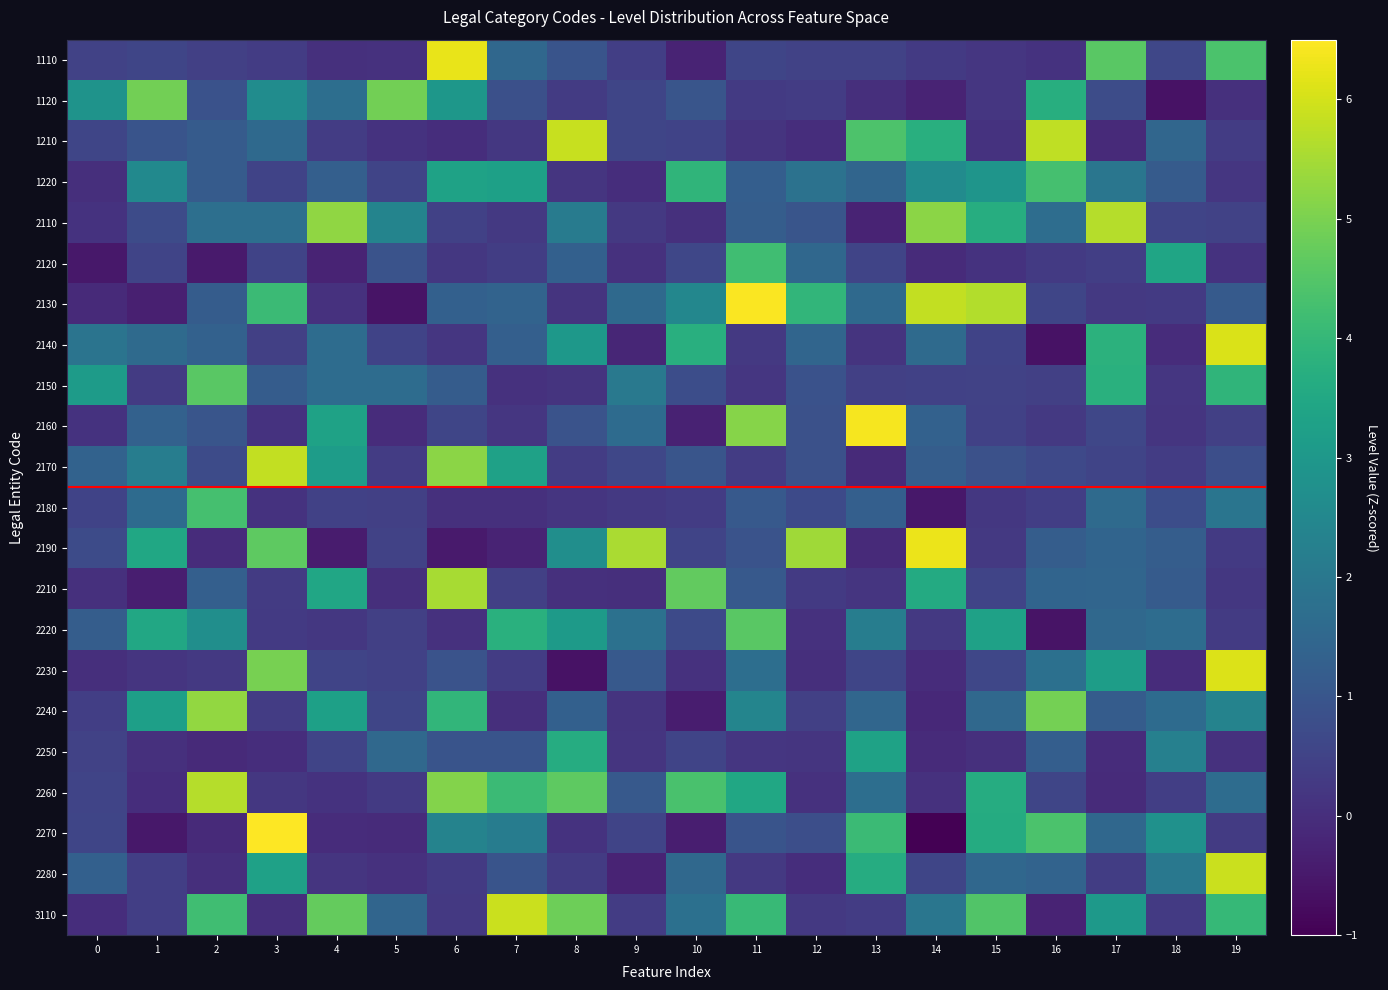

Which label corresponds to the largest value in the chart?

3